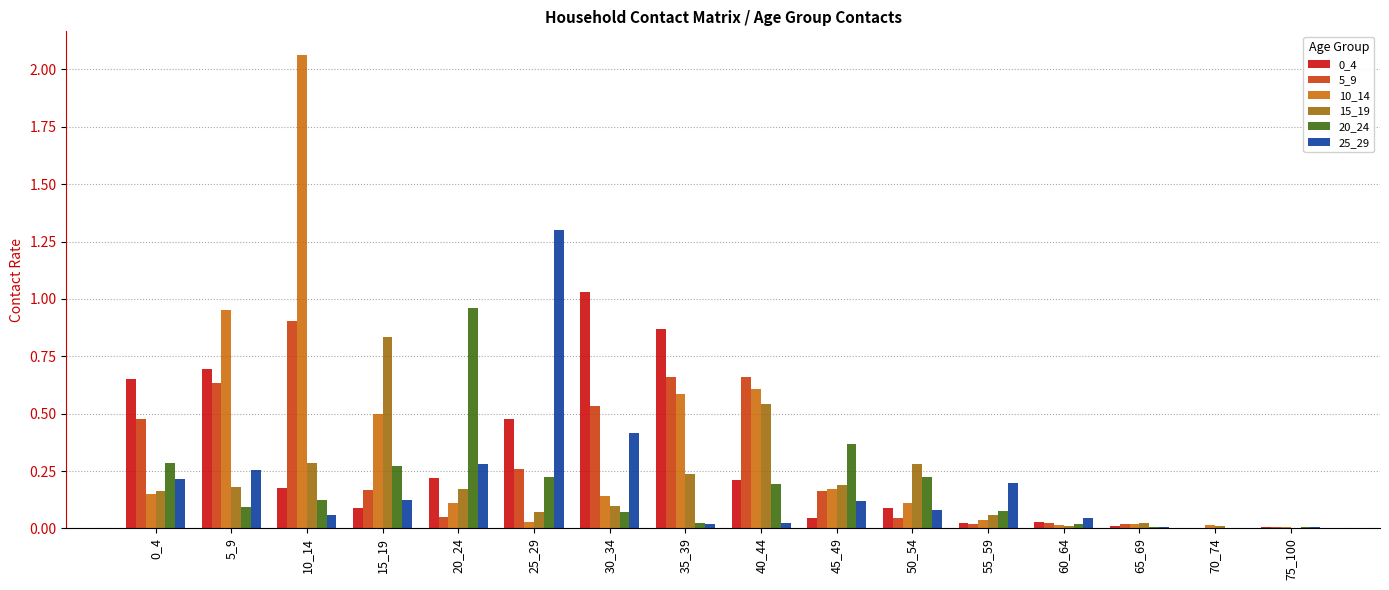

Does the chart contain stacked bars?

No